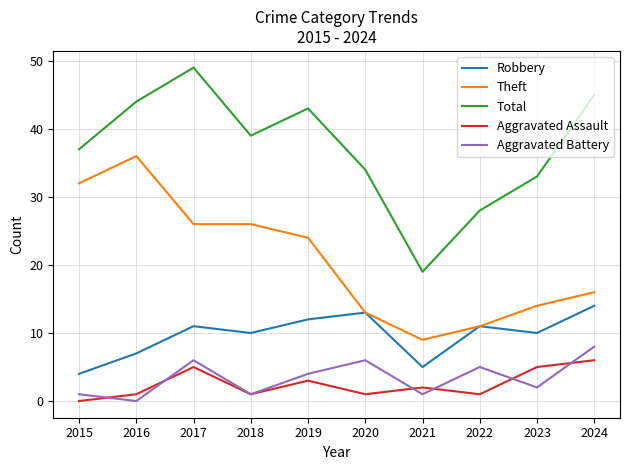

Reading right to left, what are all the values shown in this chart?

Robbery: 14	10	11	5	13	12	10	11	7	4
Theft: 16	14	11	9	13	24	26	26	36	32
Total: 45	33	28	19	34	43	39	49	44	37
Aggravated Assault: 6	5	1	2	1	3	1	5	1	0
Aggravated Battery: 8	2	5	1	6	4	1	6	0	1